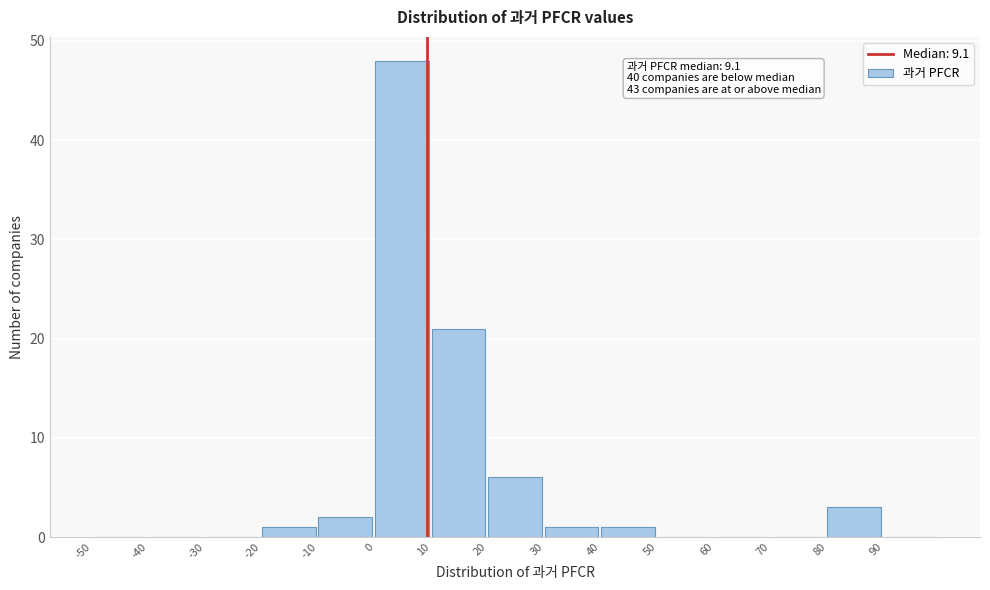

Which range on the x-axis has the tallest bar?

0 to 10